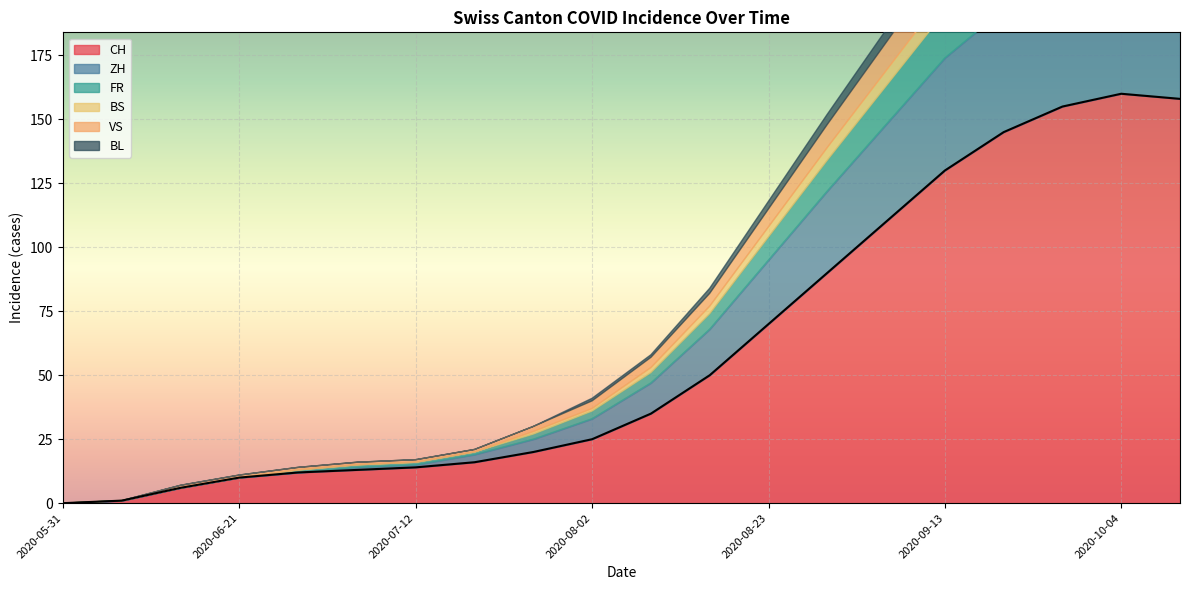

What is the average value of the ZH series?

19